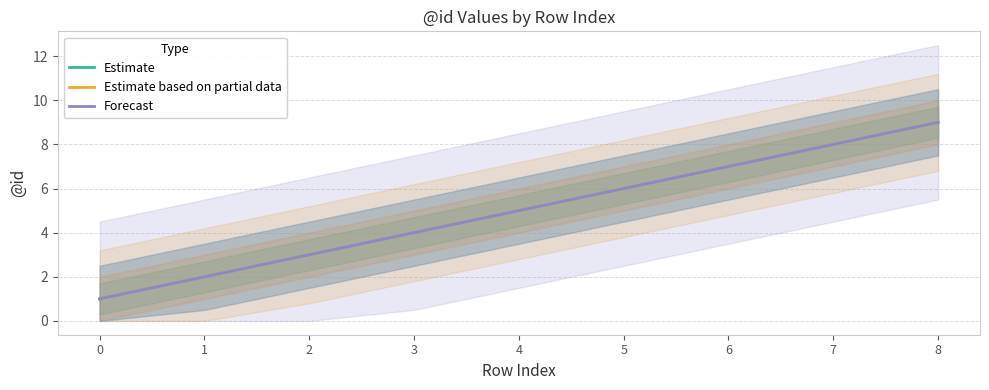

How many series are shown in this chart?

3